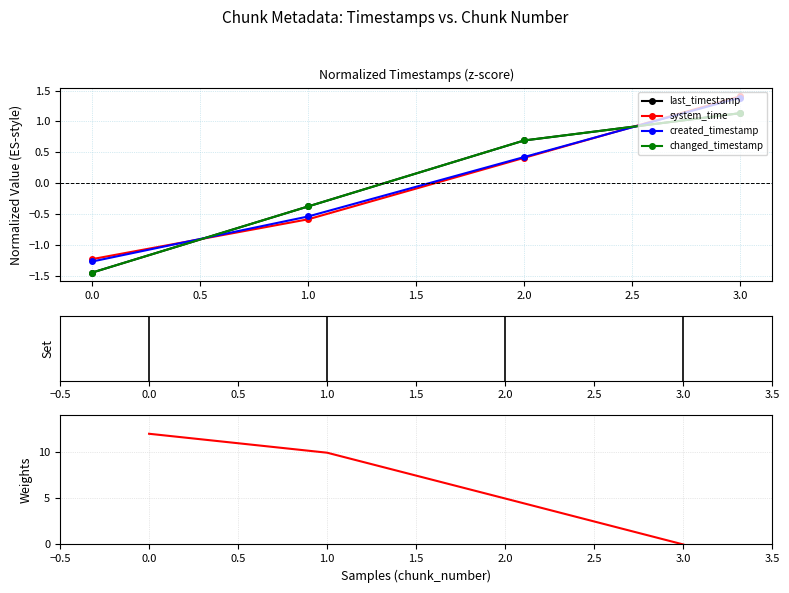

What is the average value of the last_timestamp (weight) series?

6.7